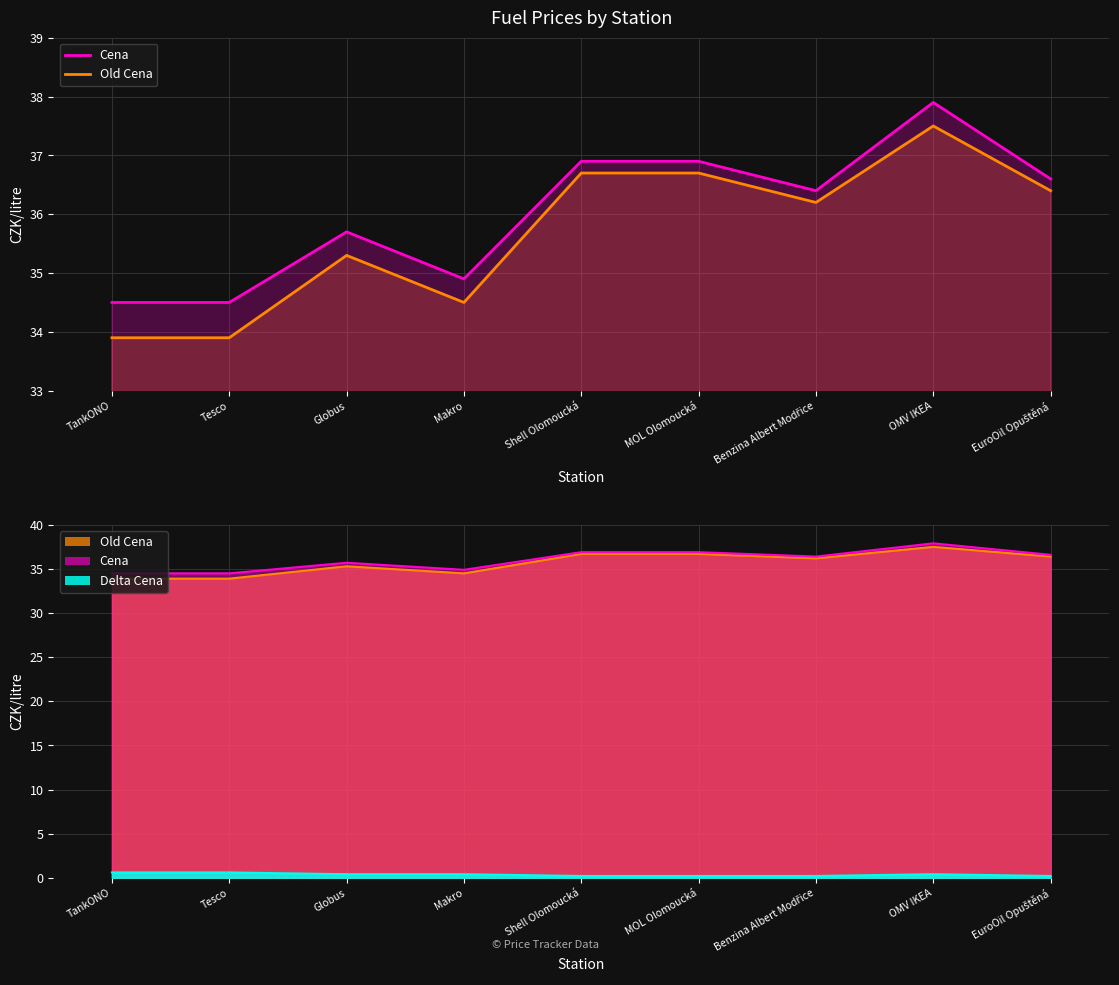

True or false: Delta Cena and Old Cena cross at least once.

False